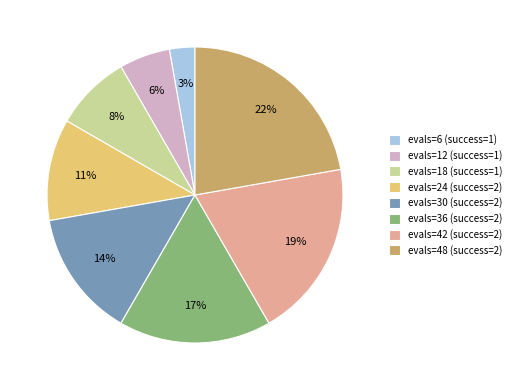

Which has a higher value, evals=6 (success=1) or evals=18 (success=1)?

evals=18 (success=1)